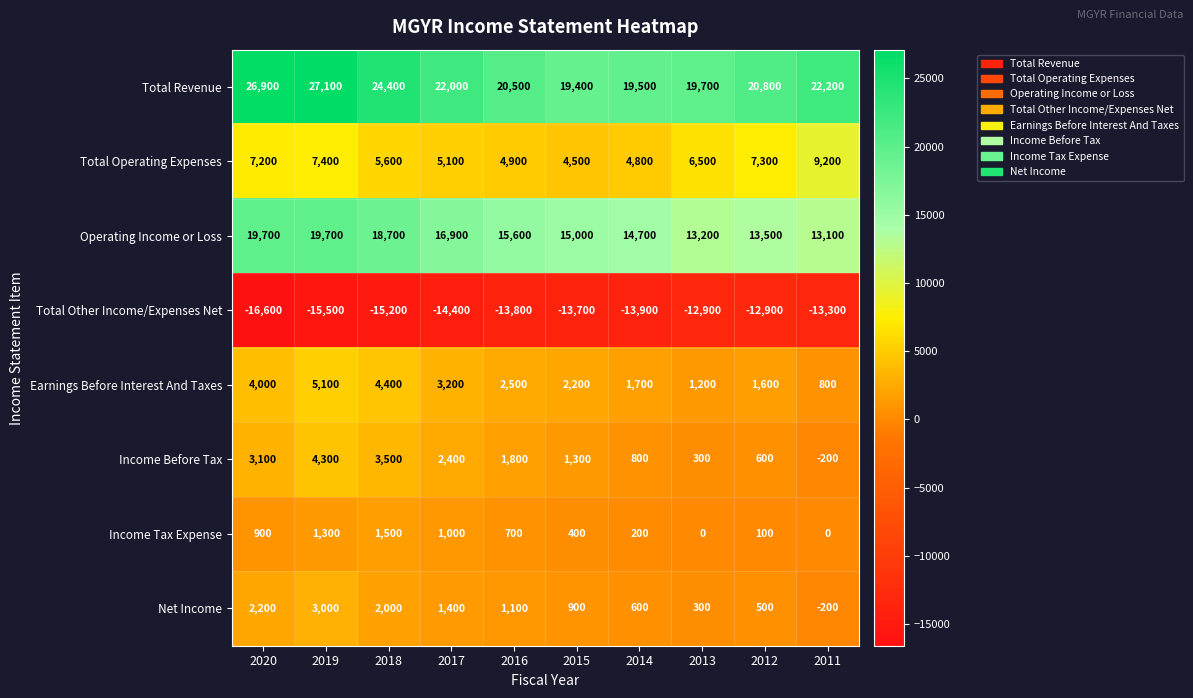

Which series has the largest total across all categories?

Total Revenue